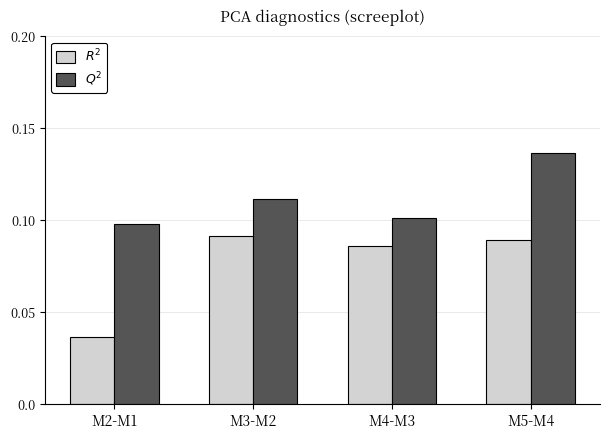

At which category is the sum across all series the highest?

M5-M4